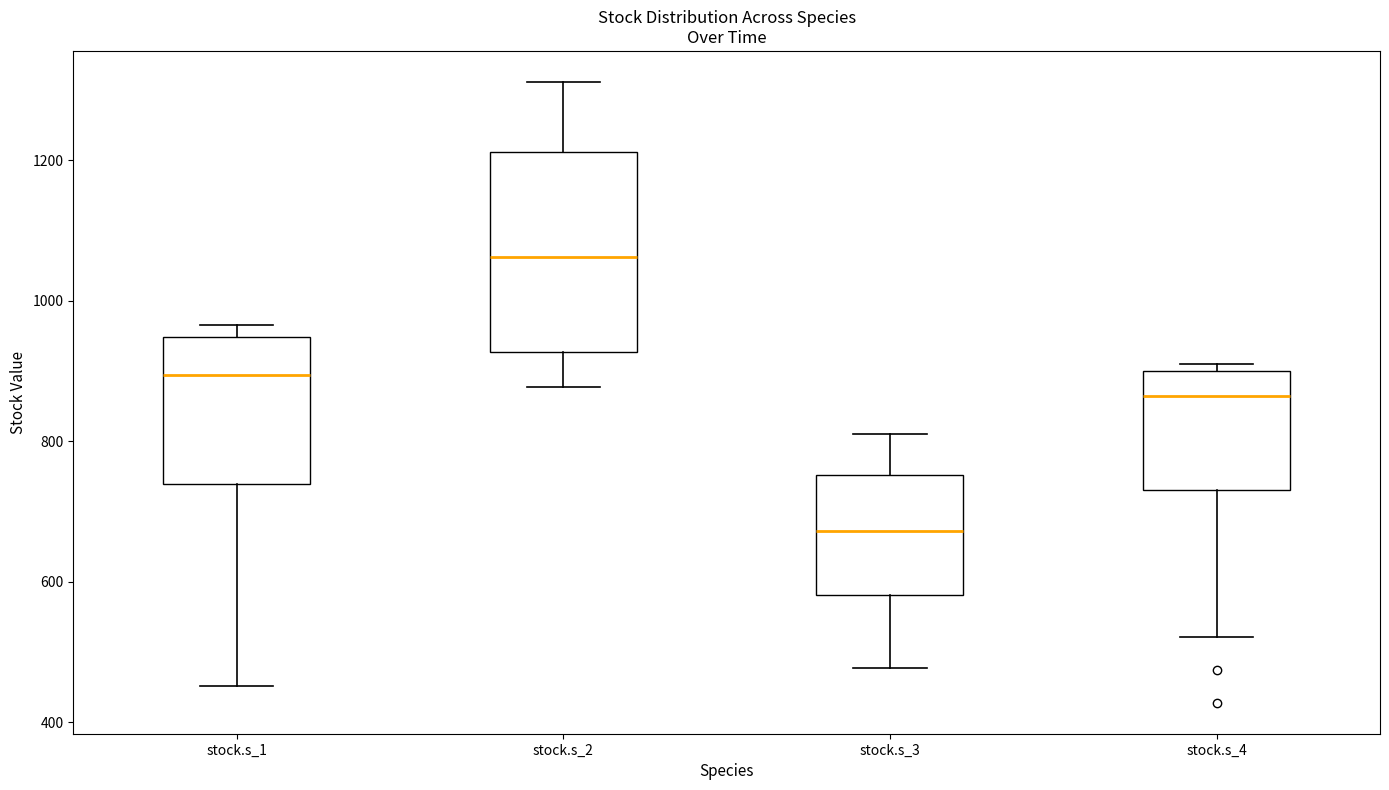

Reading left to right, read every box against the y-axis: the position of its median line, the range the box covers, and the ends of its whiskers. The values are not printed on the chart, so give them approximately, as read against the axis.

stock.s_1: median 900, box 740 to 940, whiskers 460 to 960
stock.s_2: median 1060, box 920 to 1220, whiskers 880 to 1320
stock.s_3: median 680, box 580 to 760, whiskers 480 to 800
stock.s_4: median 860, box 740 to 900, whiskers 520 to 900 (just above the box's upper edge)